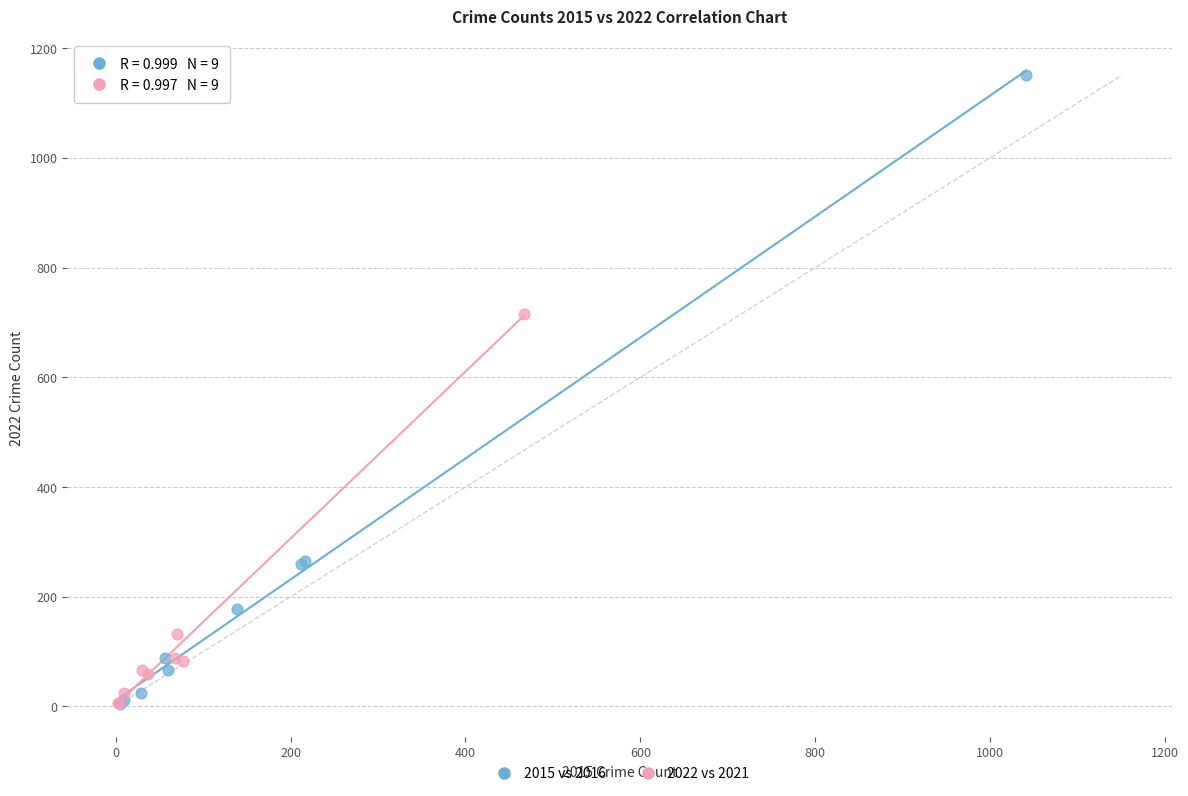

Which series reaches the maximum Y coordinate?

2015 vs 2016